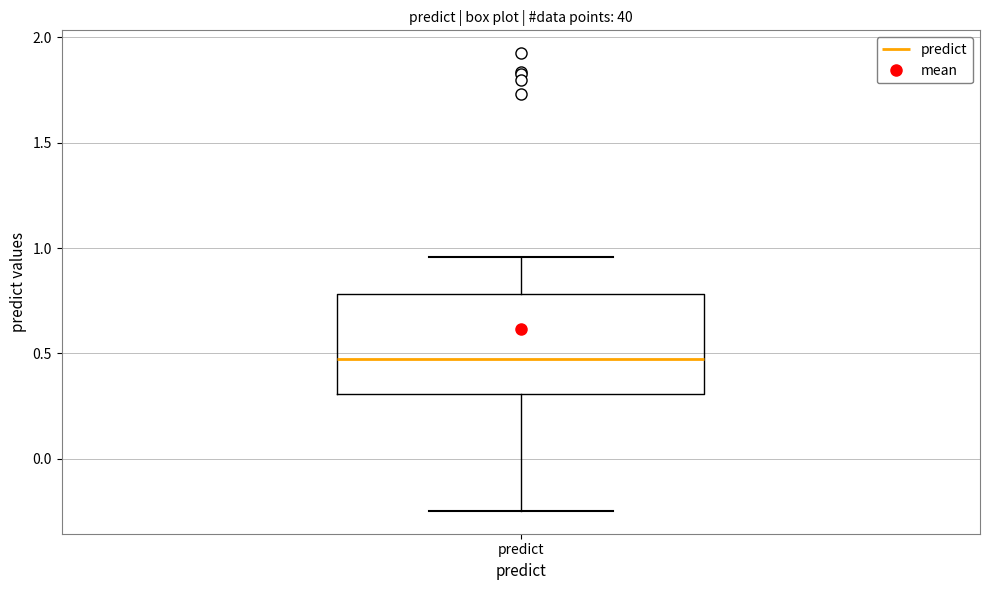

Transcribe this box plot: give where the median line is, the range the box spans, and where the two whiskers end, as read against the y-axis. The values are not printed on the chart, so give them approximately, as read against the axis.

median 0.45, box 0.30 to 0.80, whiskers -0.25 to 0.95